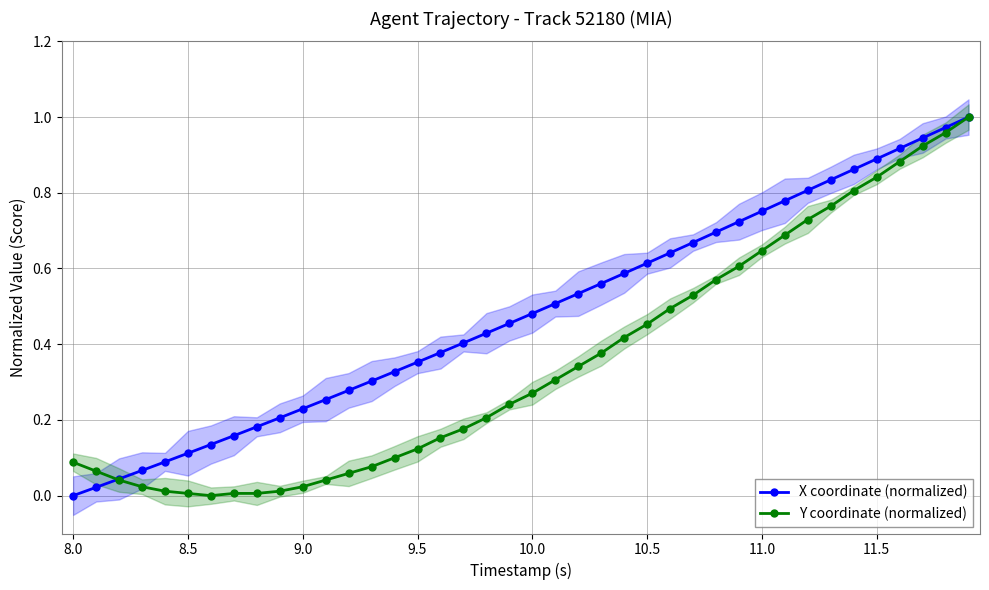

True or false: Y coordinate (normalized) and X coordinate (normalized) intersect in this chart.

True